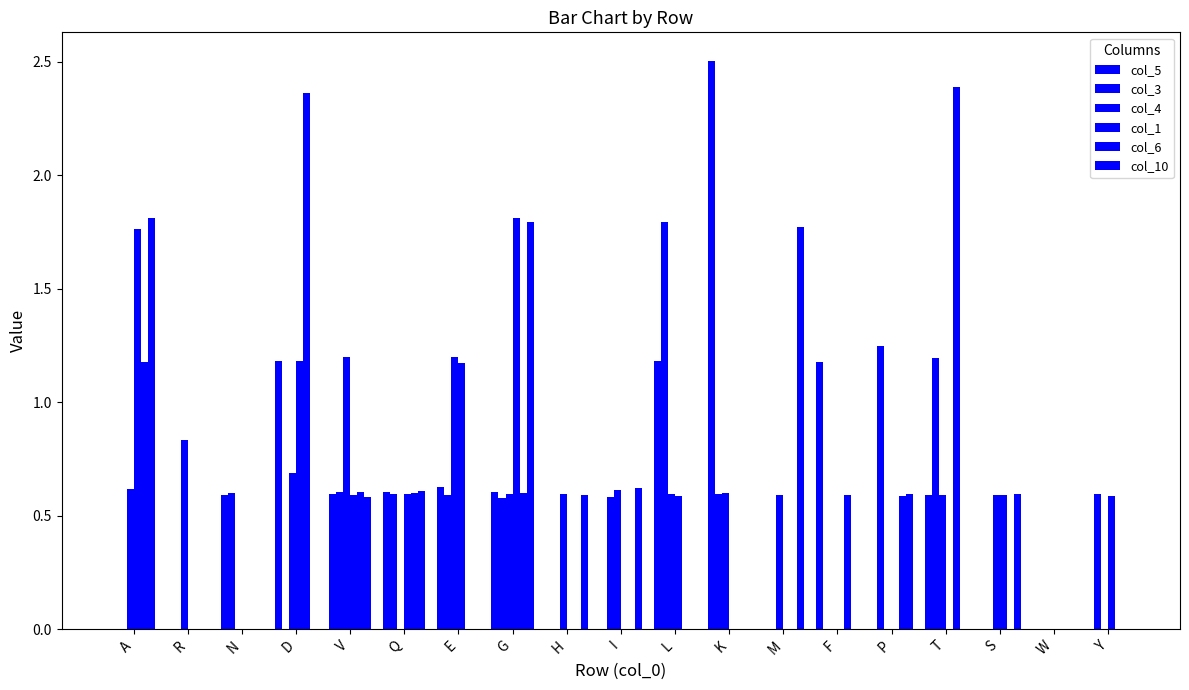

What position from the right is W?

2